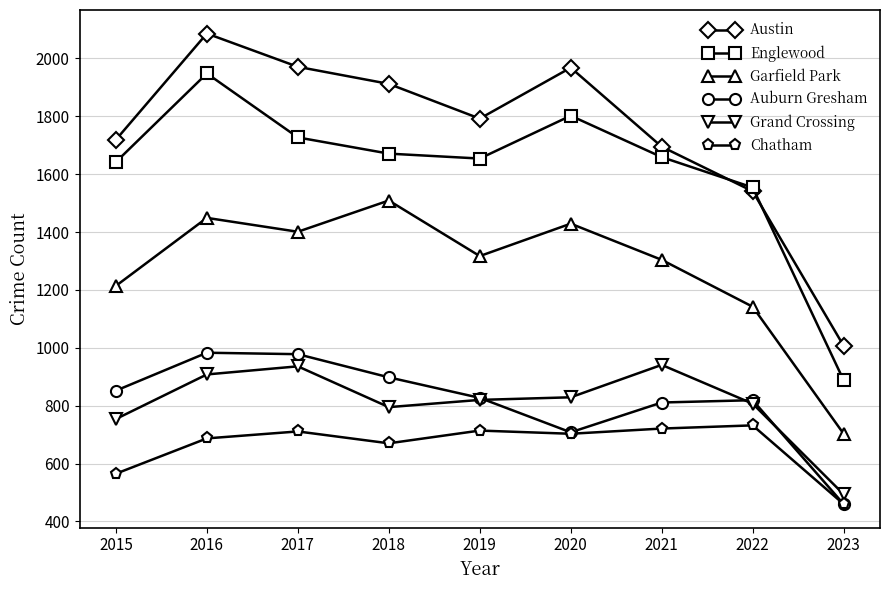

How many lines are shown in the chart?

6